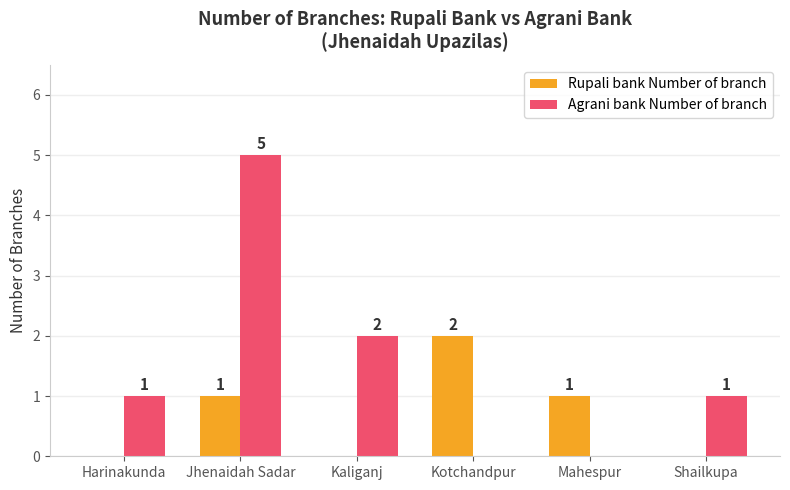

The value of Agrani bank Number of branch at Shailkupa is 1. True or false?

True